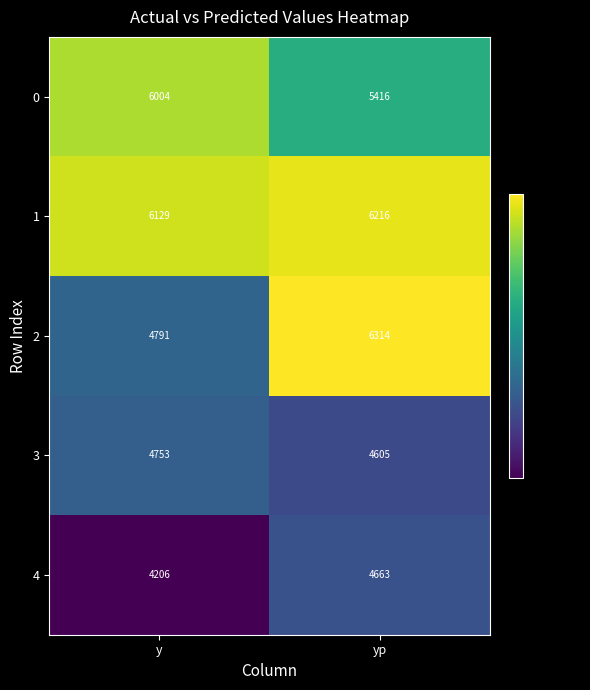

At how many categories does at least one series exceed 5796?

2